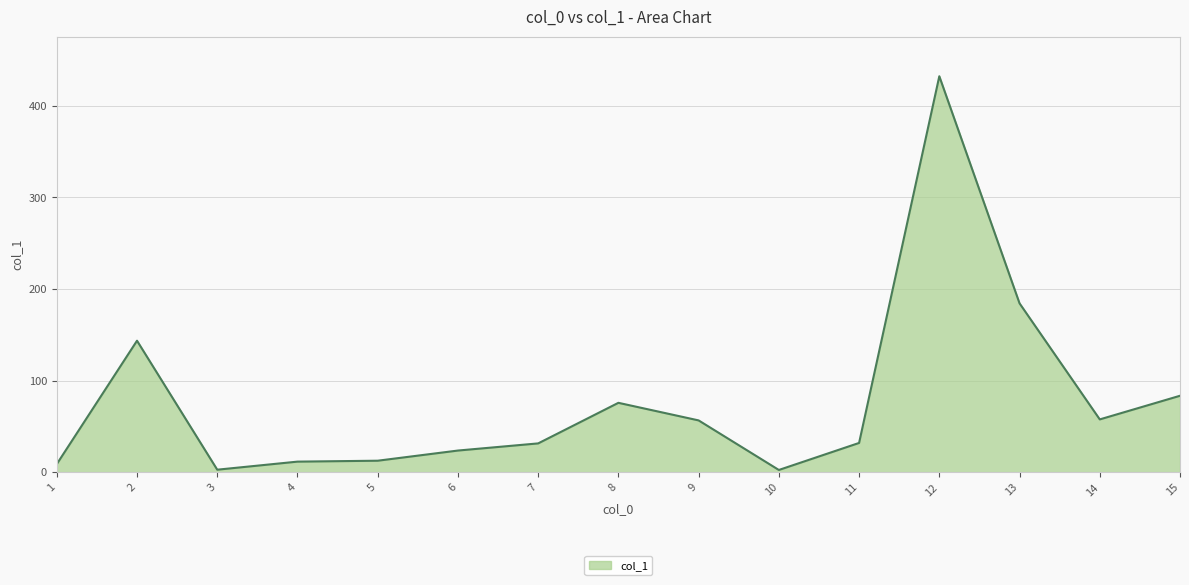

What is the difference between the maximum and minimum values?

429.8